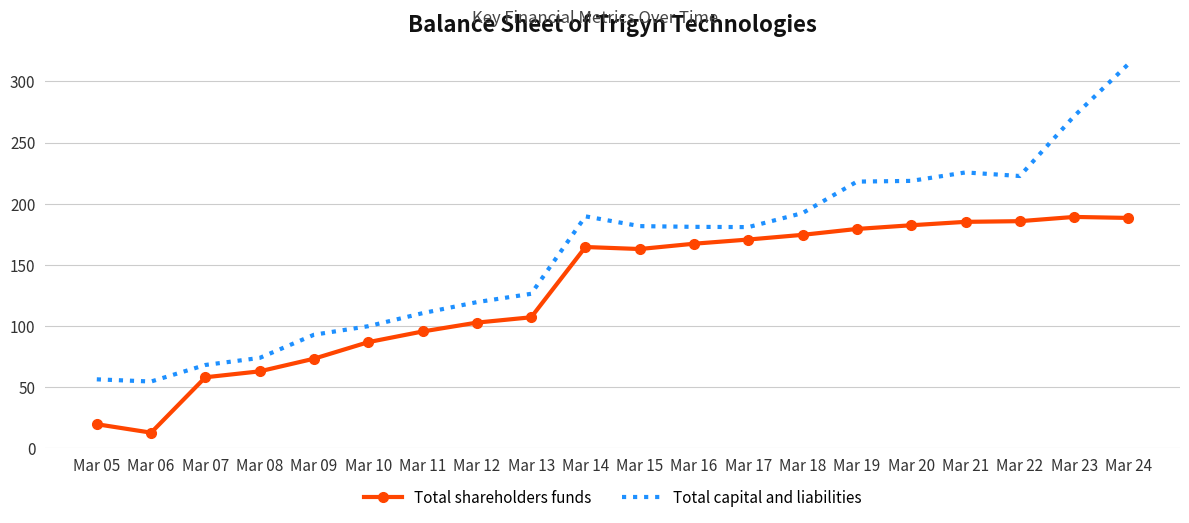

Is the value of Total shareholders funds at Mar 12 greater than the value of Total capital and liabilities at Mar 07?

Yes